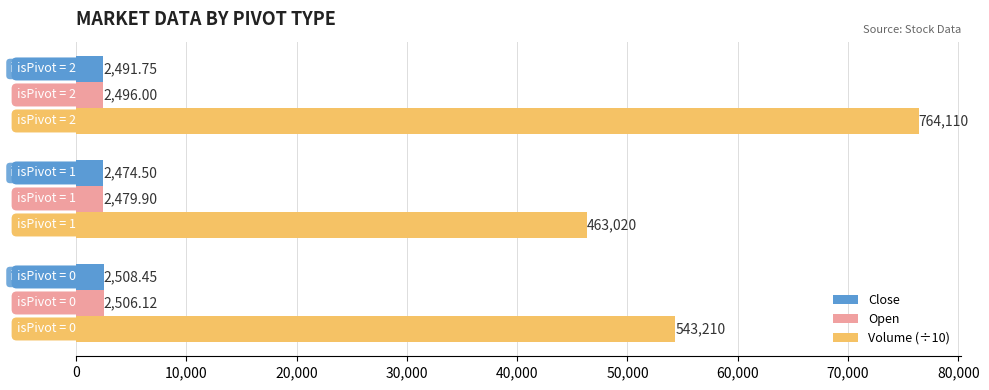

Which series has the widest spread of values?

Volume (÷10)